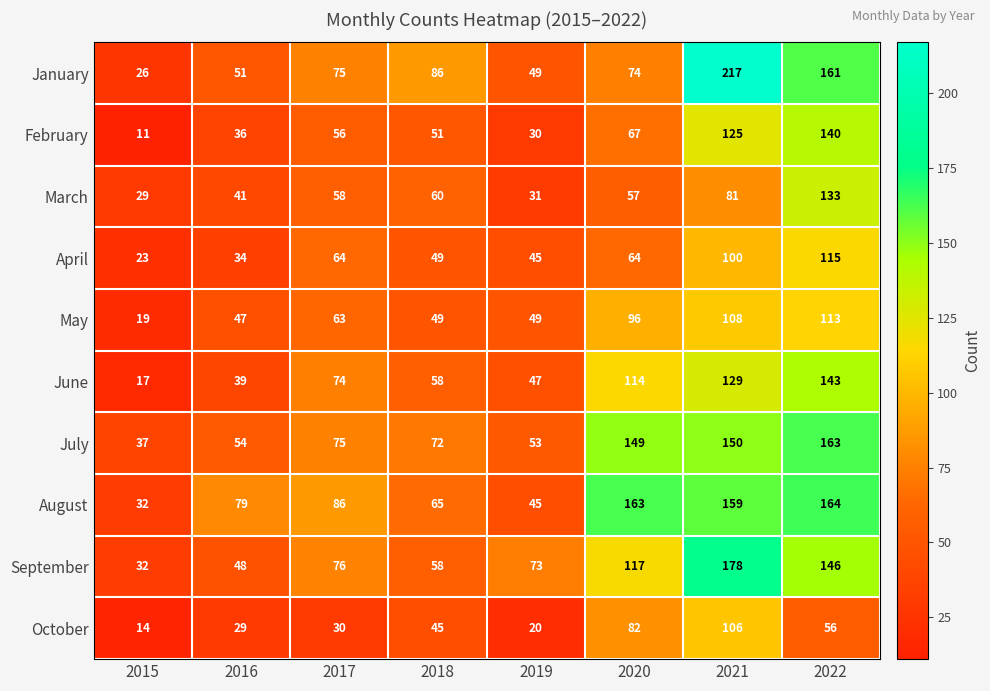

Which series has the widest spread of values?

January